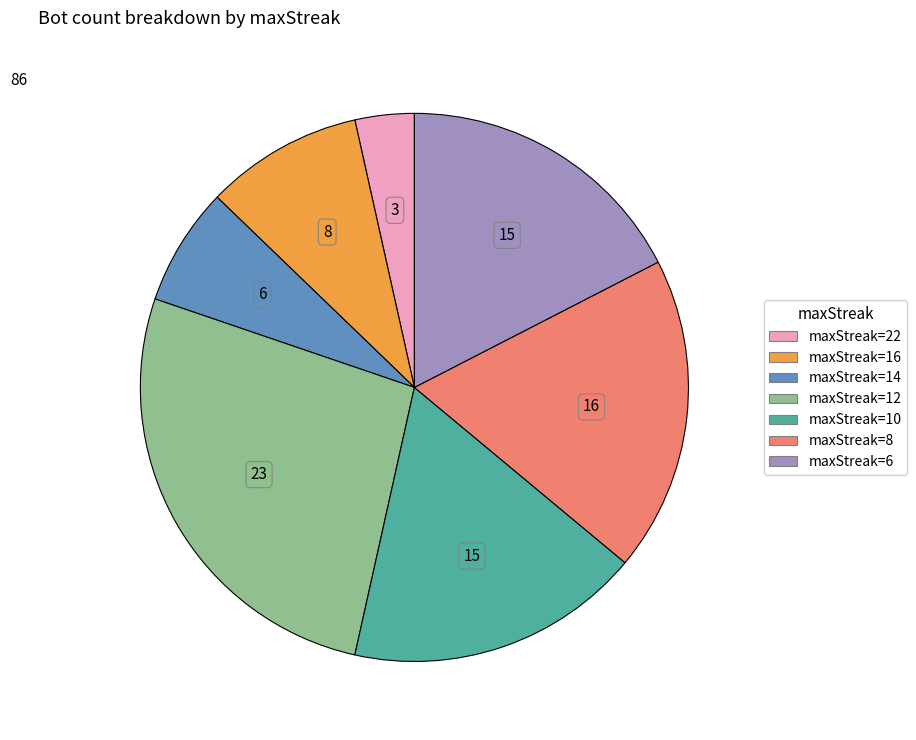

How many segments does this pie chart have?

7